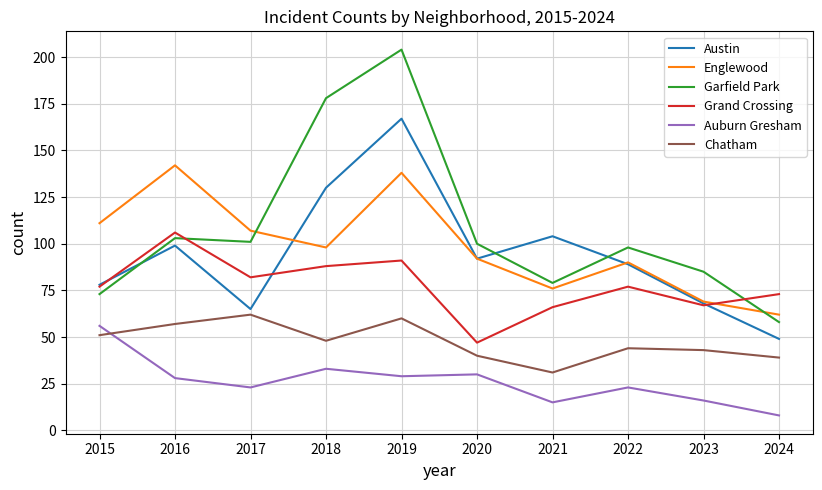

True or false: Austin and Auburn Gresham intersect in this chart.

False